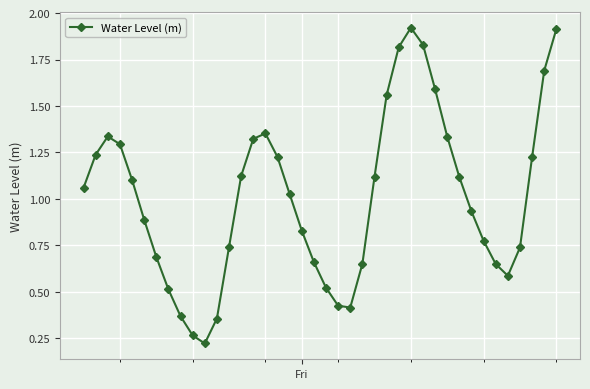

What is the difference between the maximum and minimum values?

1.7